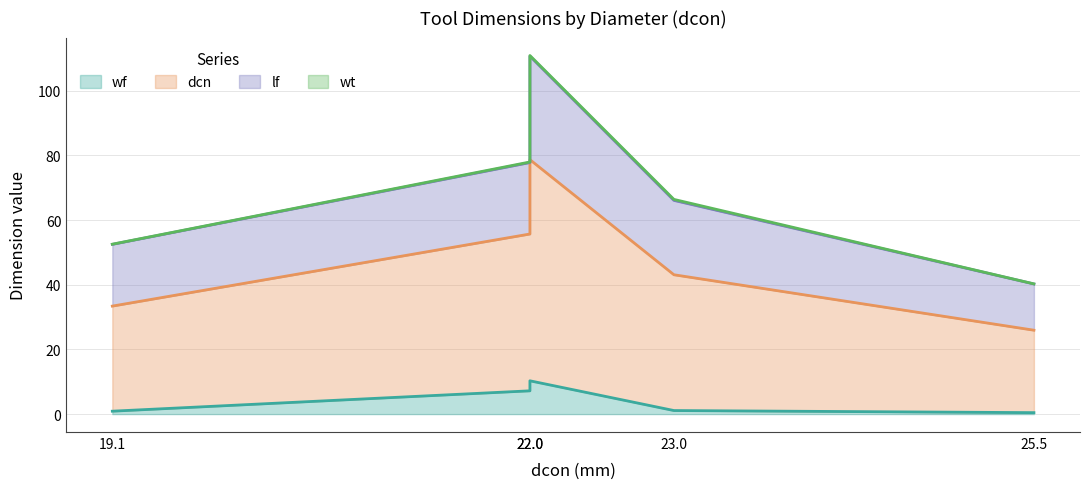

List the labels in order of wf value, smallest first.

25.5, 19.1, 23.0, 22.0, 22.0